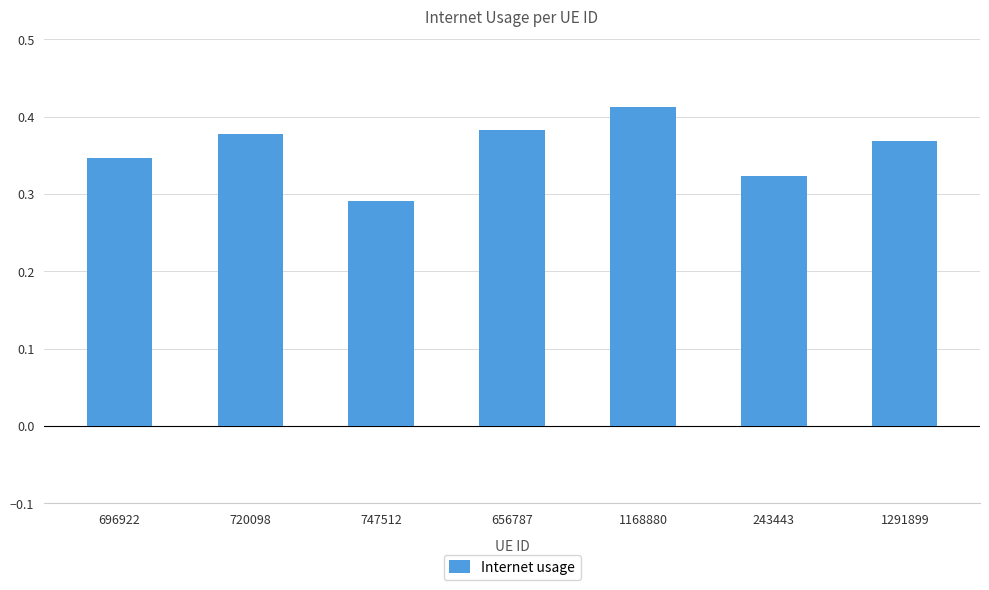

What is the sum of the values at 656787 and 243443?

0.7